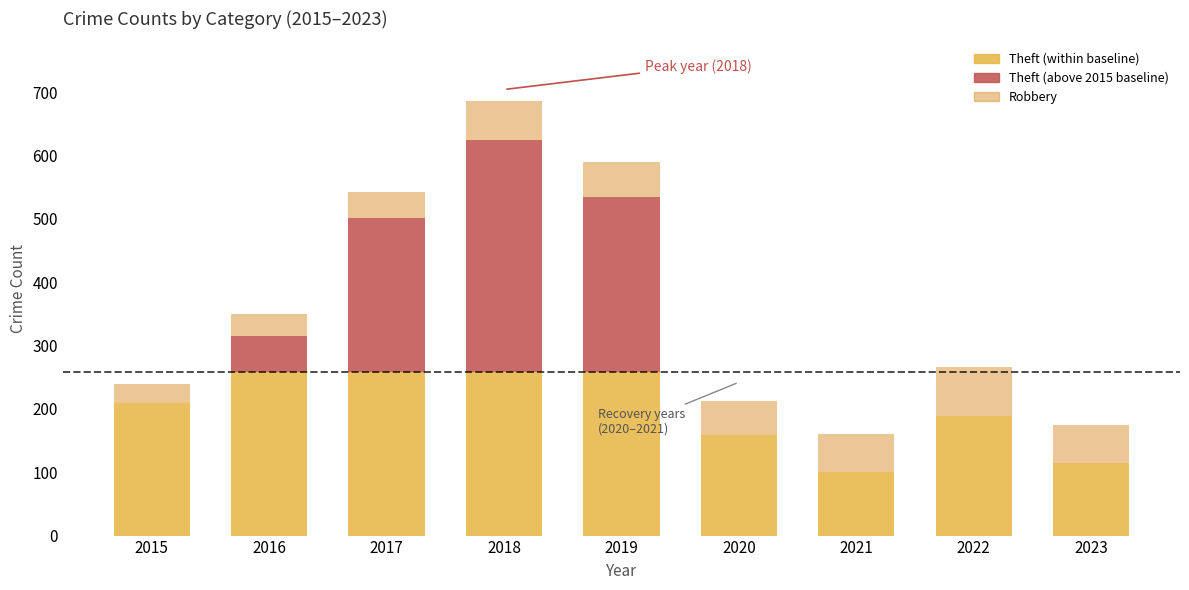

Count the number of categories in the chart.

9